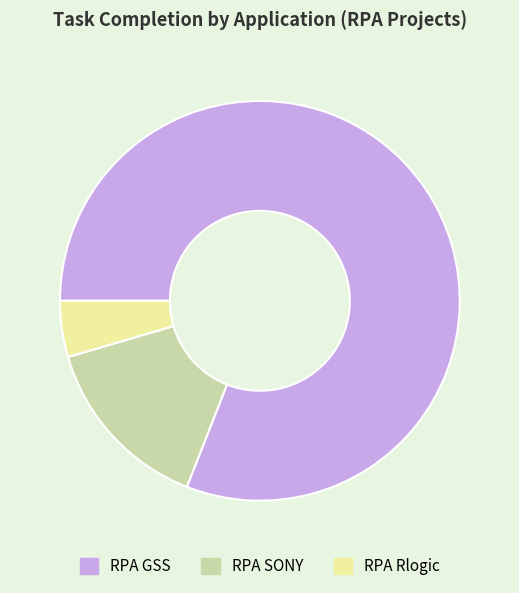

Which category has the smallest portion of the pie?

RPA Rlogic